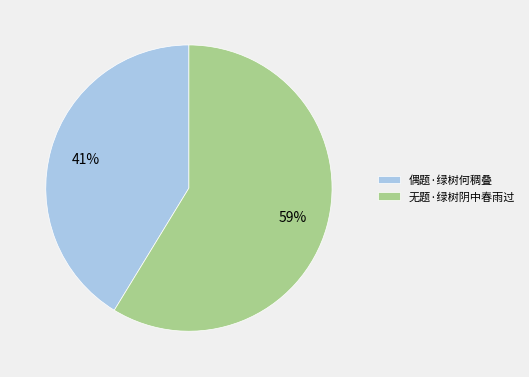

Is the sum of 偶题·绿树何稠叠 and 无题·绿树阴中春雨过 greater than half?

Yes